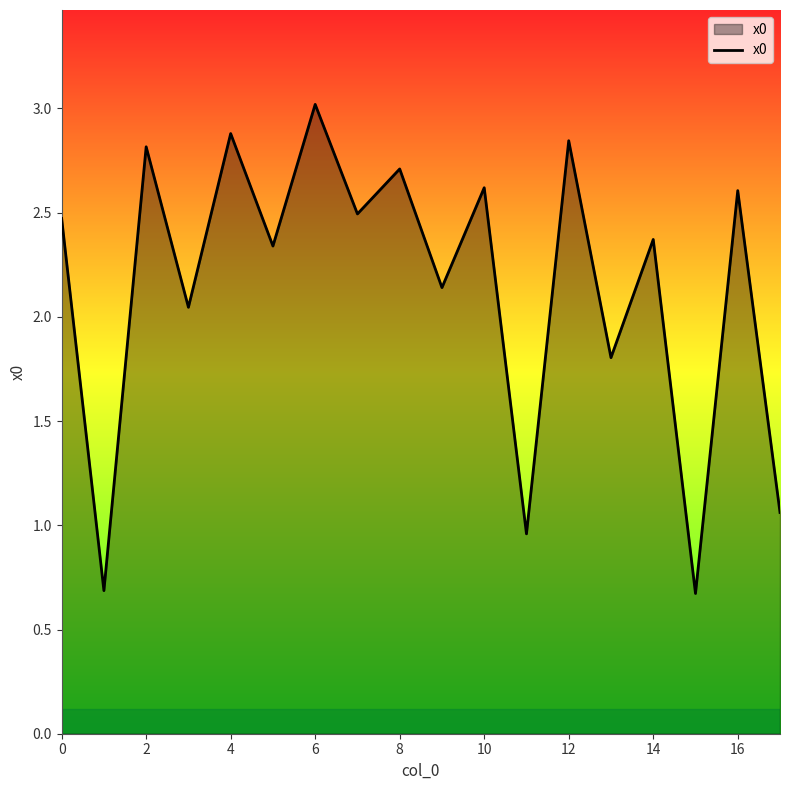

Does the chart have visible grid lines?

No